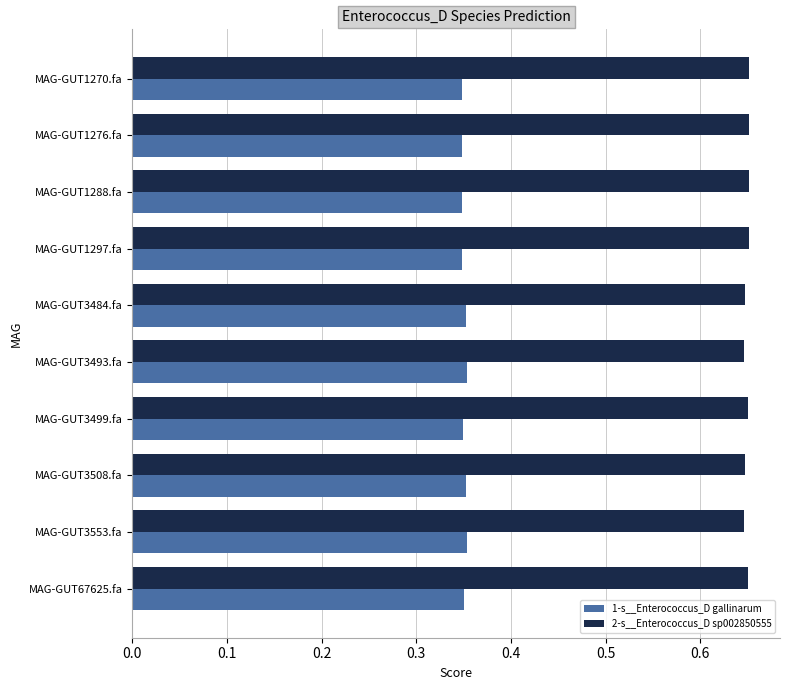

What is the sum of the 2-s__Enterococcus_D sp002850555 values at MAG-GUT67625.fa and MAG-GUT3508.fa?

1.3